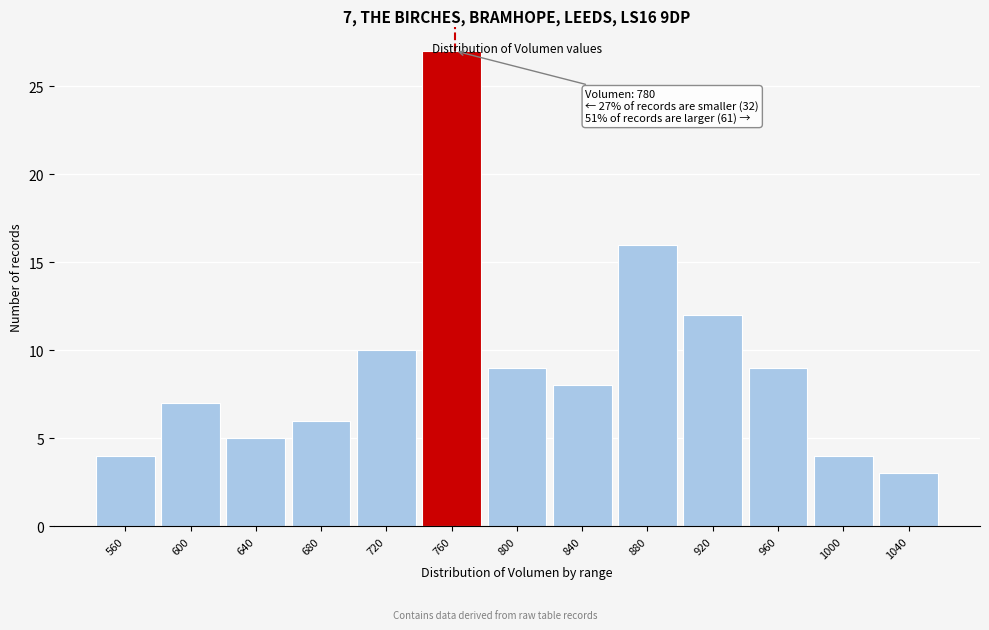

Where is the data nearest to the value 15?

880